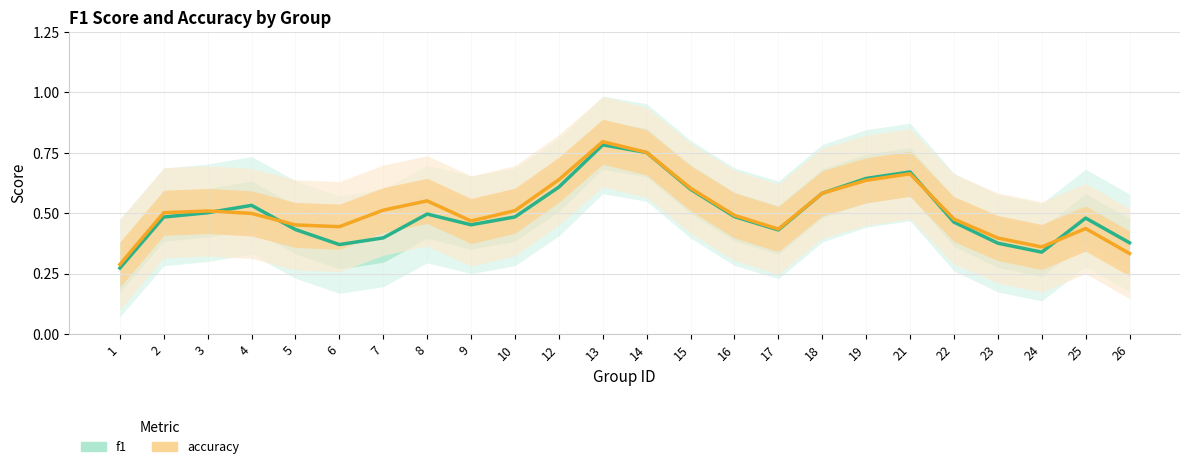

What is the maximum value for accuracy?

0.8